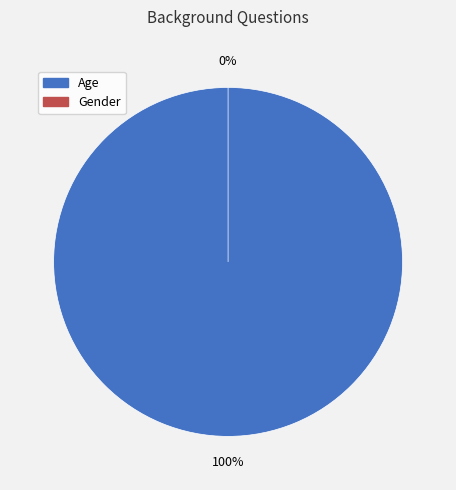

To the nearest percent, what is the difference between the largest and smallest slice percentages?

100%